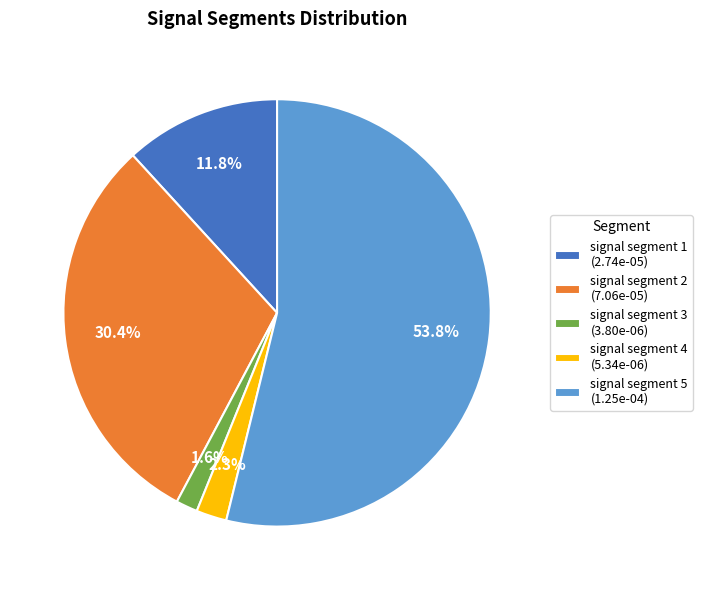

How much of the chart is everything except signal segment 1?

88.2%